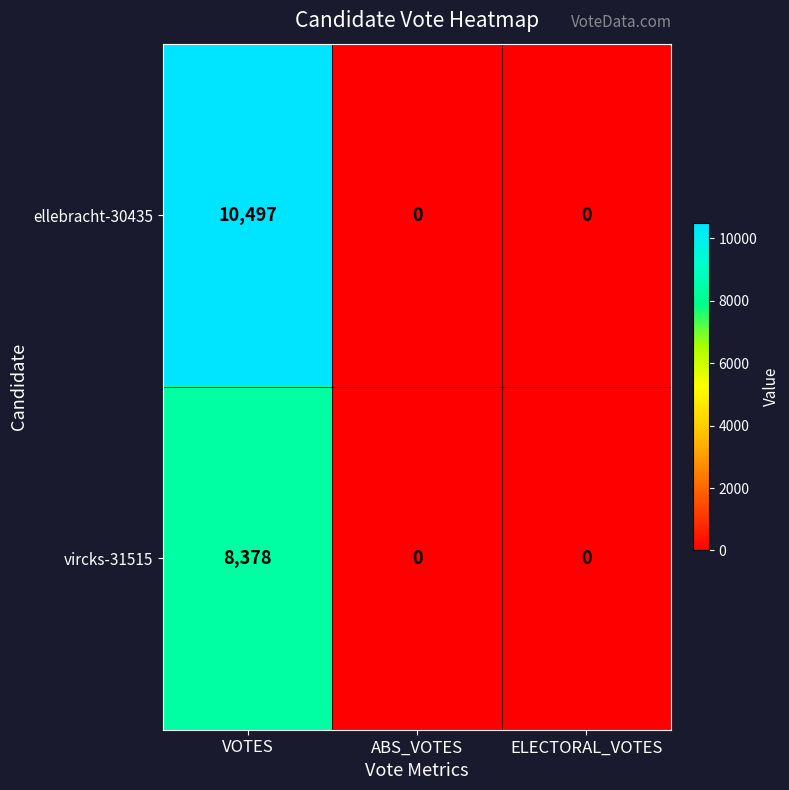

How many values in ellebracht-30435 are above zero?

1